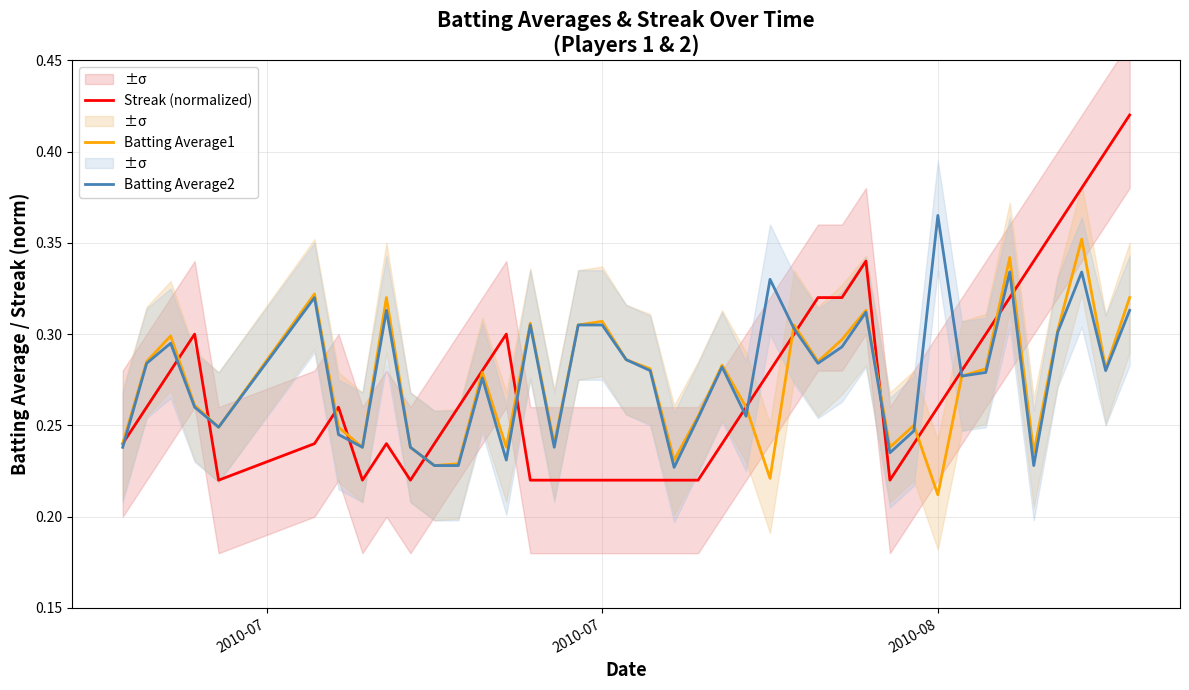

What is the maximum value for Streak (normalized)?

0.4